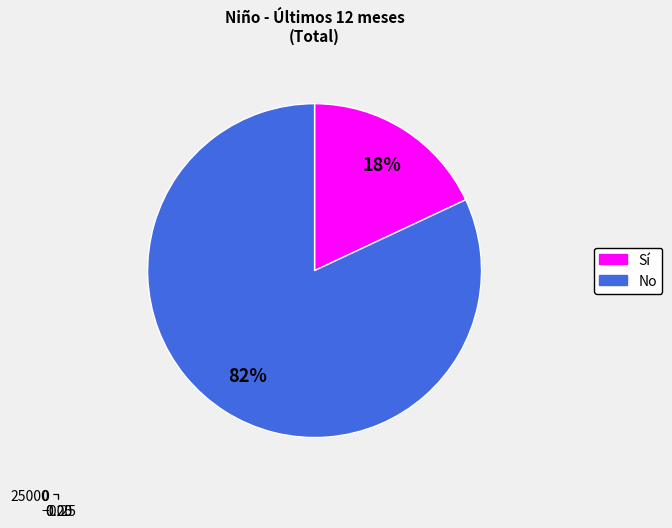

Is the sum of Sí and No greater than half?

Yes